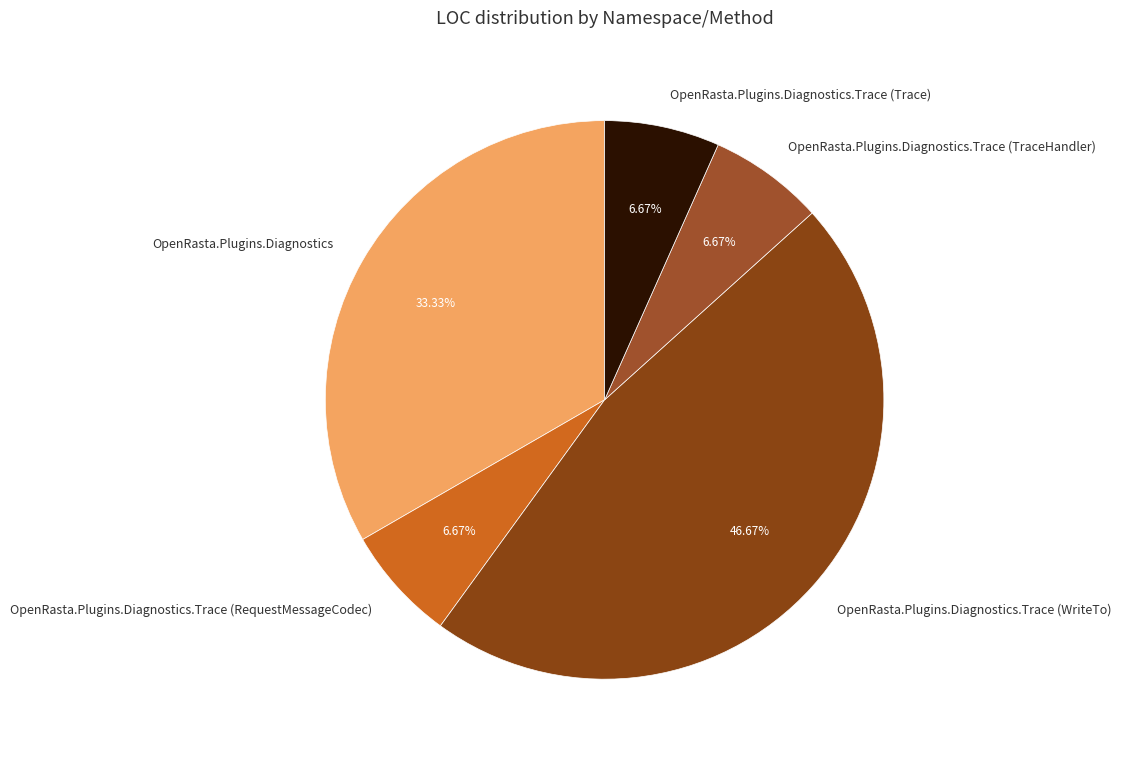

What is the ratio of the value at OpenRasta.Plugins.Diagnostics to the value at OpenRasta.Plugins.Diagnostics.Trace (TraceHandler)?

5.0